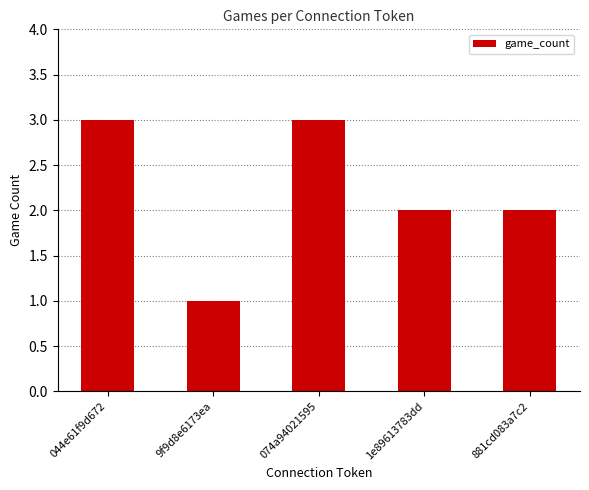

Does the chart contain stacked bars?

No